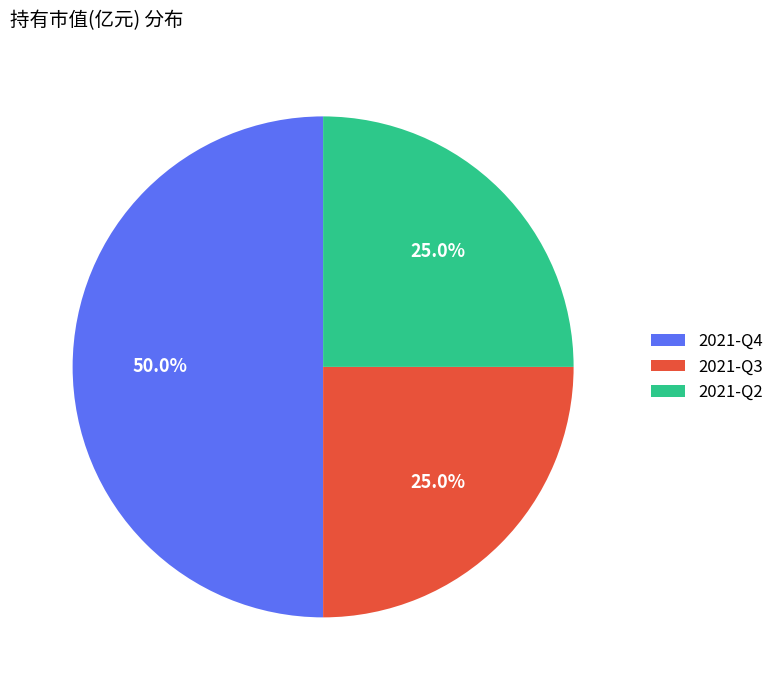

Is the sum of 2021-Q4 and 2021-Q2 greater than half?

Yes